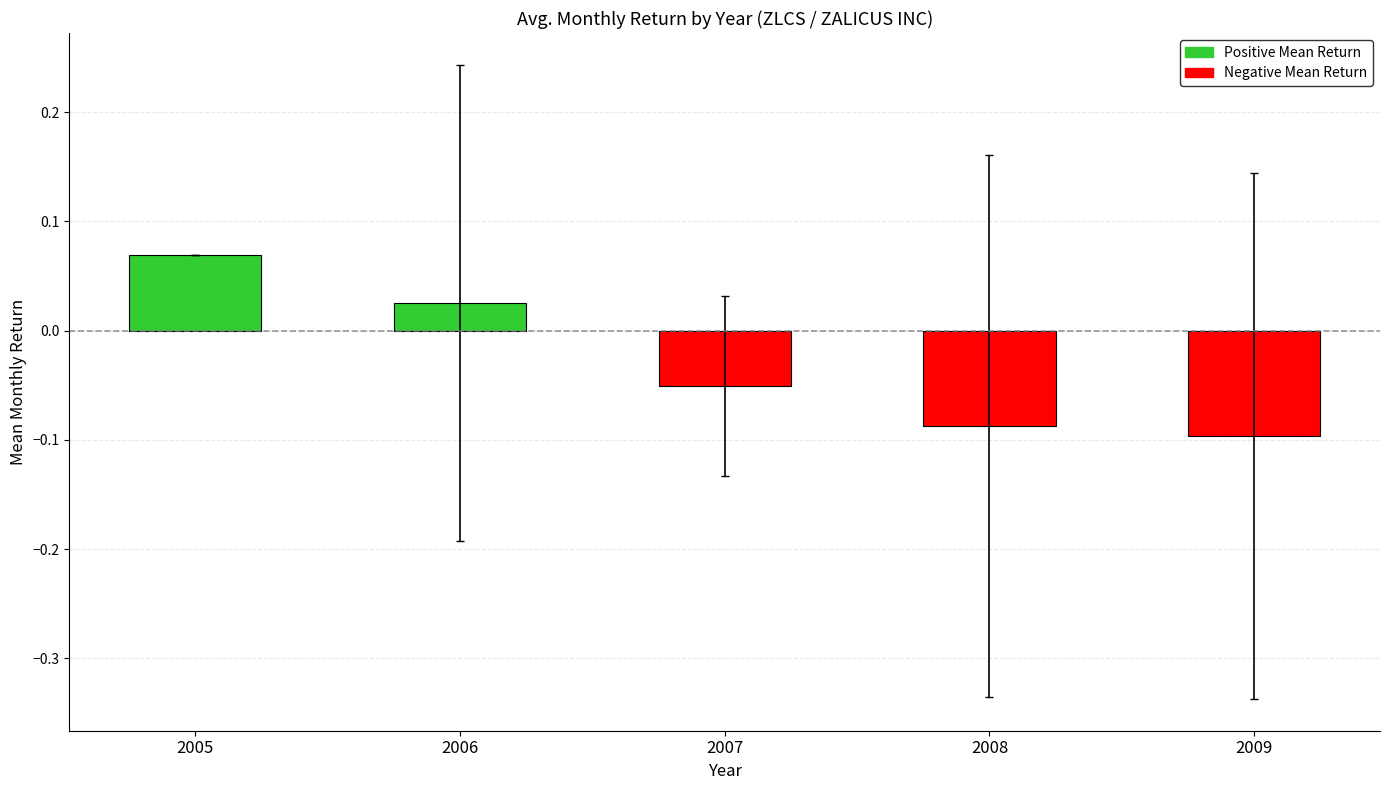

How many bars are there in total?

5